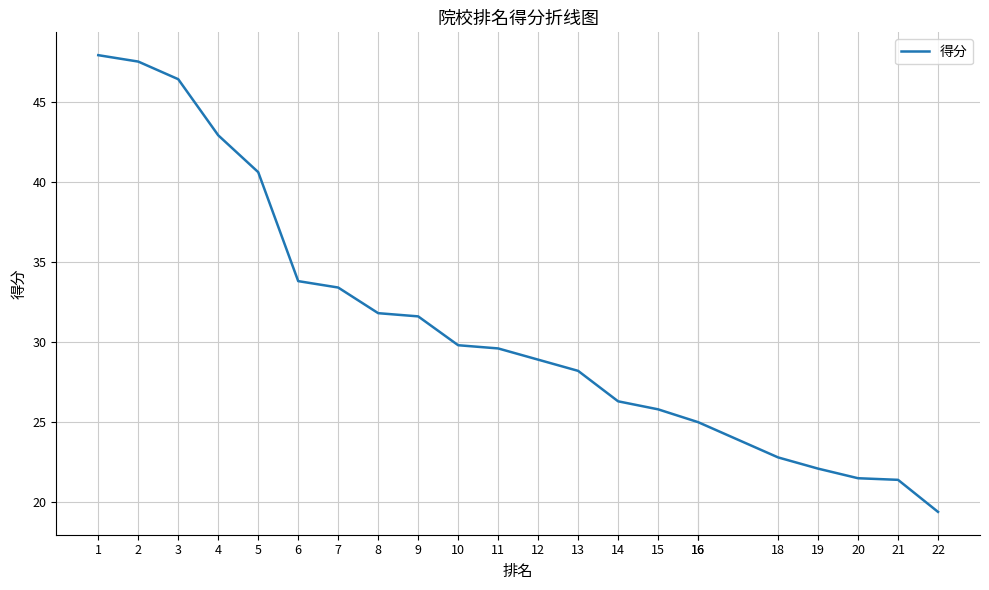

What value does the data have at 15?

25.8